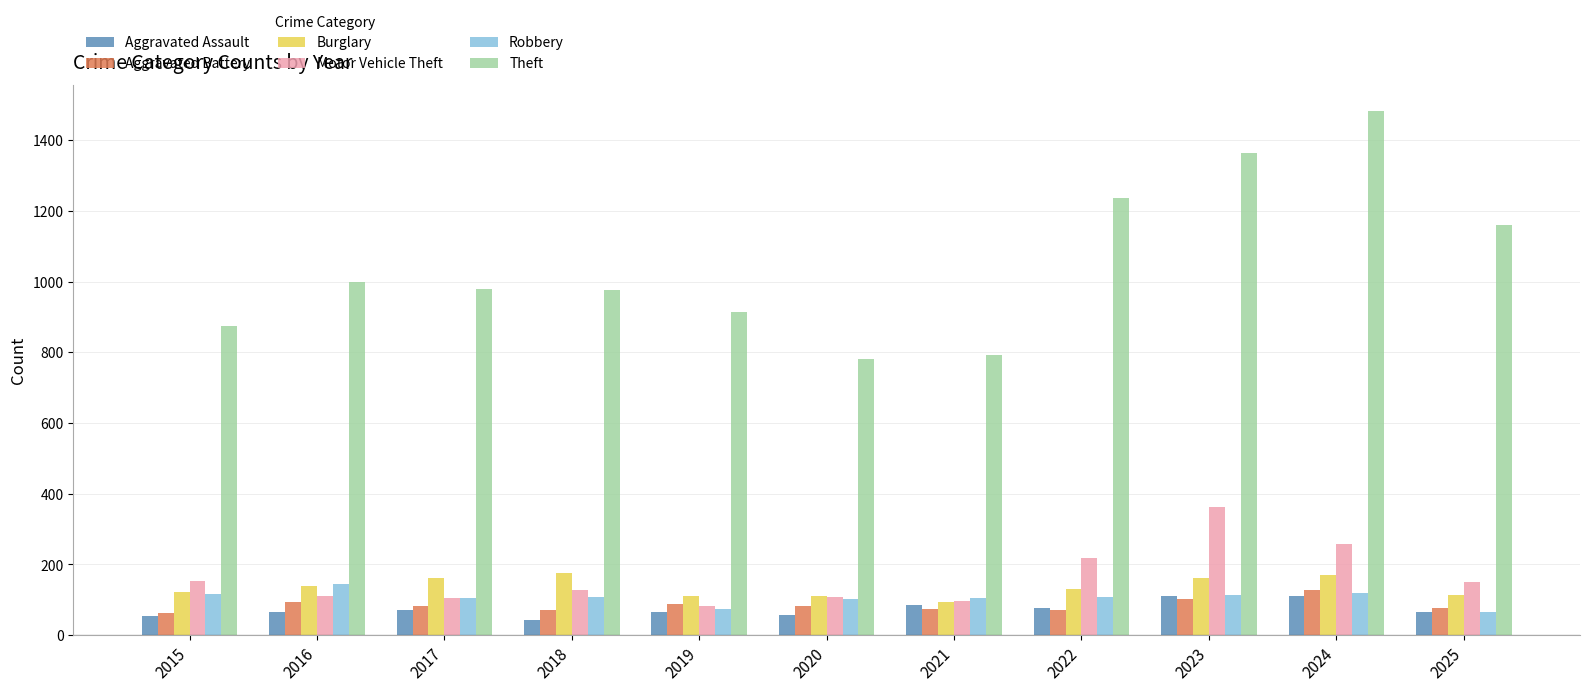

Is the value of Motor Vehicle Theft at 2025 greater than the value of Aggravated Battery at 2018?

Yes